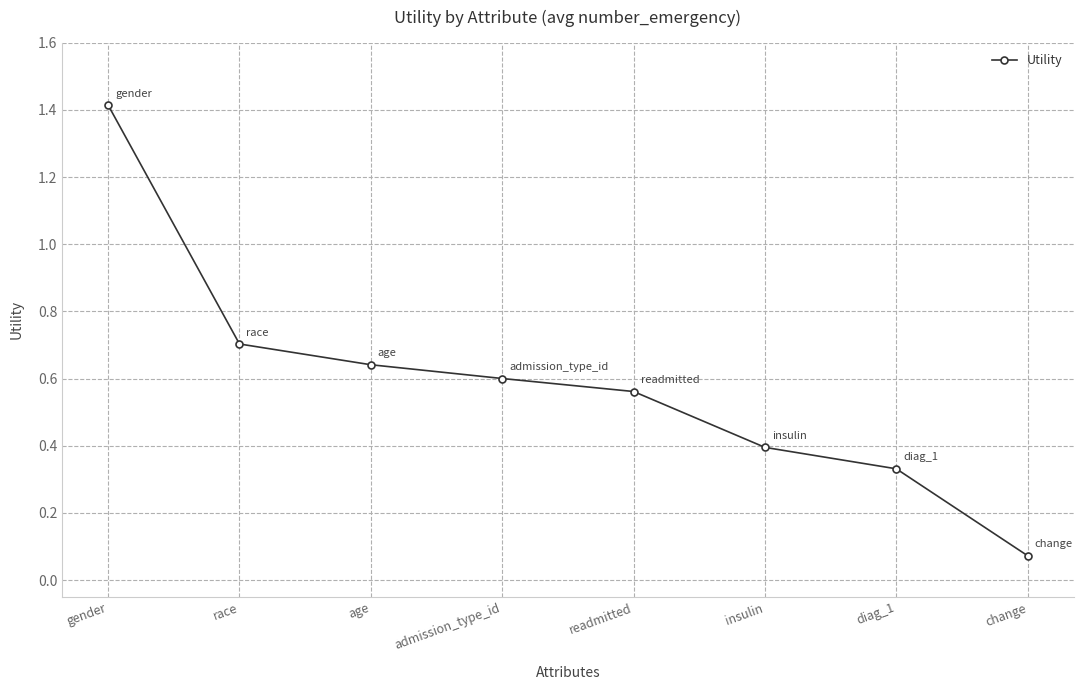

At which category does the chart reach its peak across all series?

gender